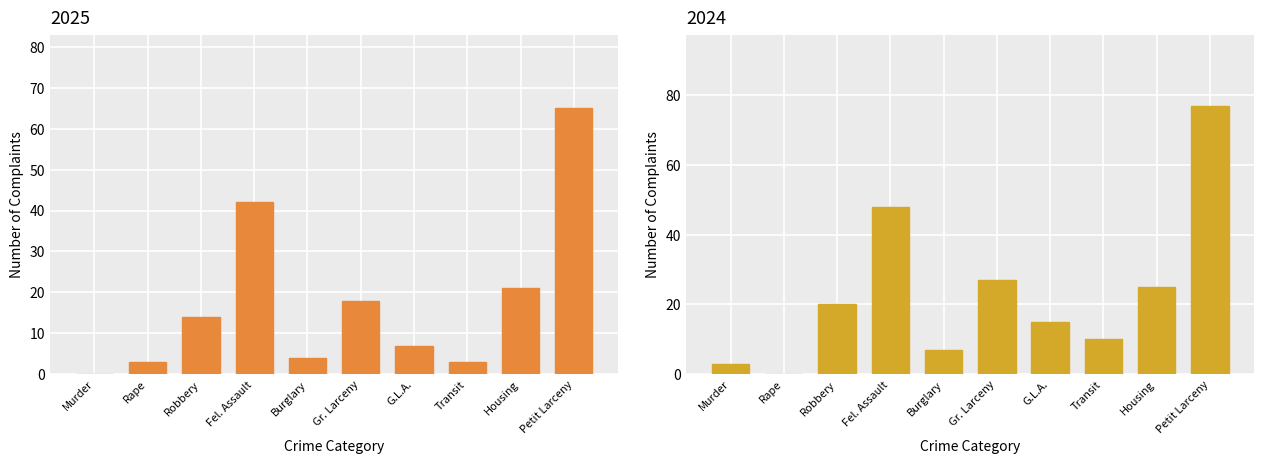

What is the label of the 9th bar from the right?

Rape